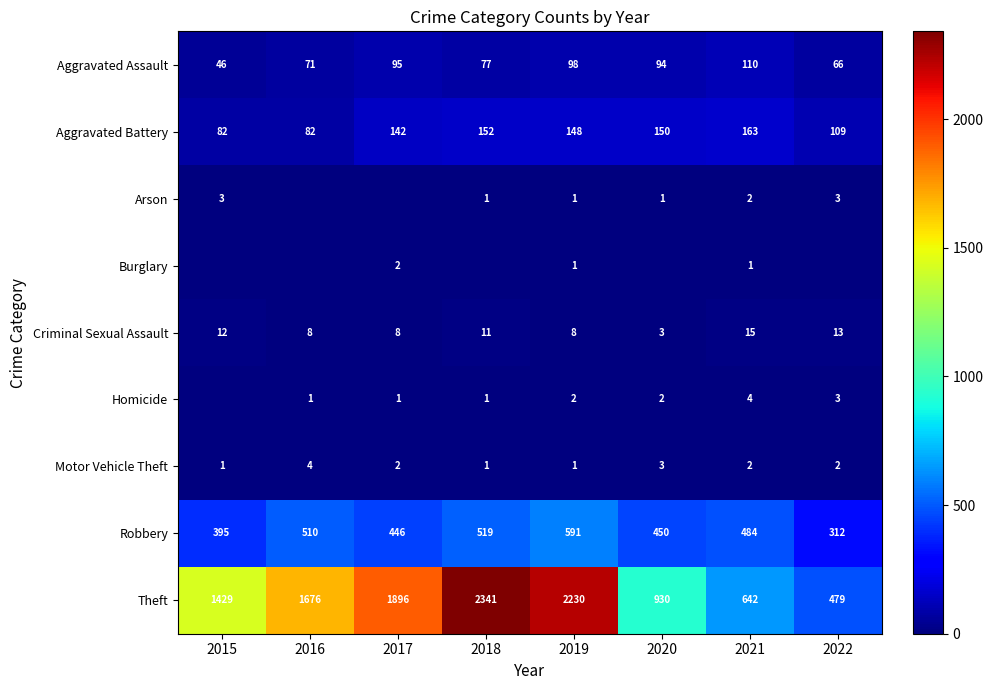

The Aggravated Assault series shows 98 at 2019. True or false?

True